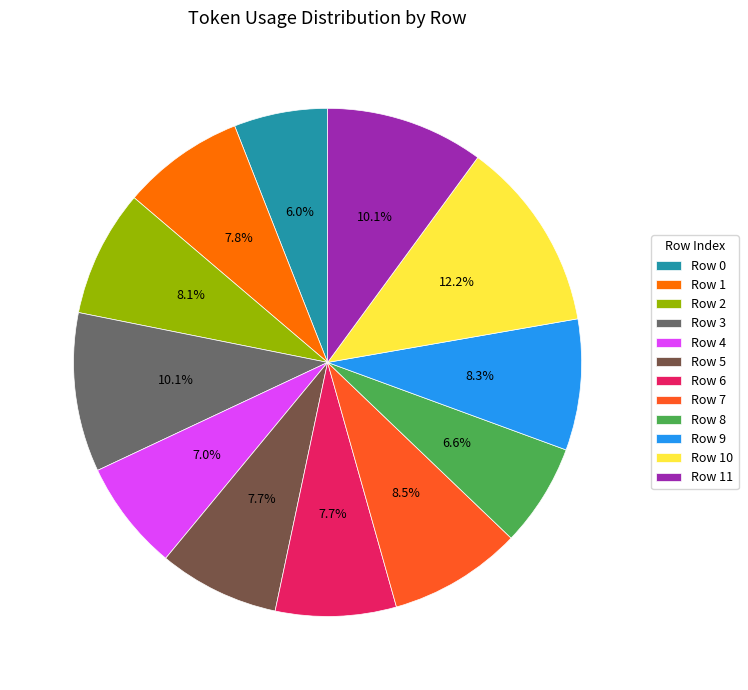

True or false: Row 9 accounts for 8% of the total.

True